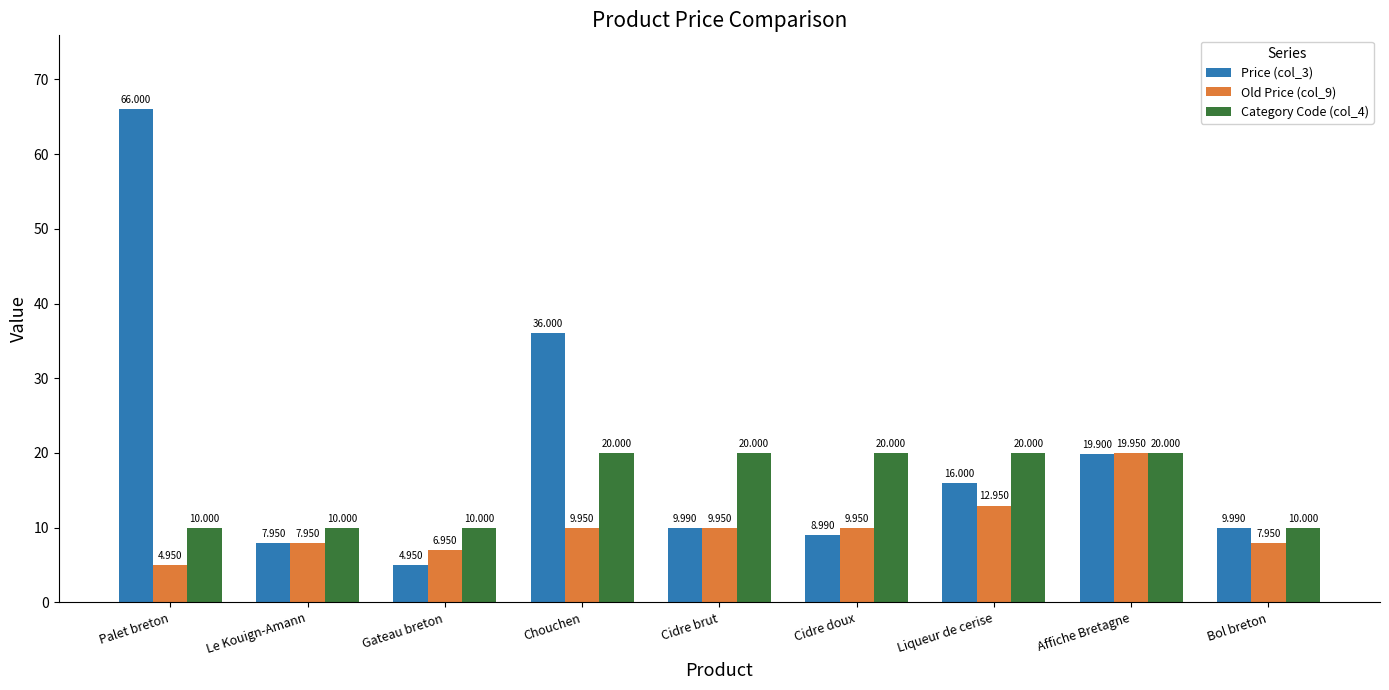

What is the label of the 8th bar from the right?

Le Kouign-Amann